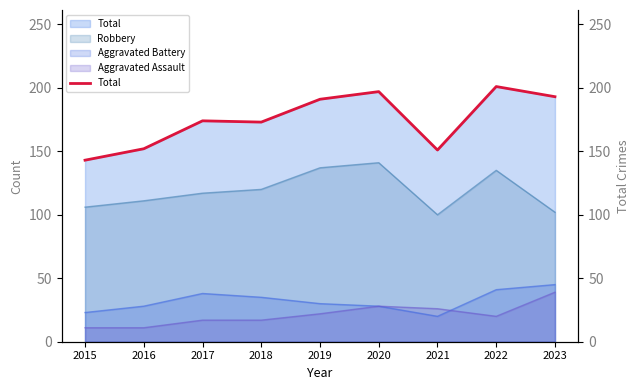

Reading left to right, transcribe all the data shown in this chart.

2015=143	2016=152	2017=174	2018=173	2019=191	2020=197	2021=151	2022=201	2023=193